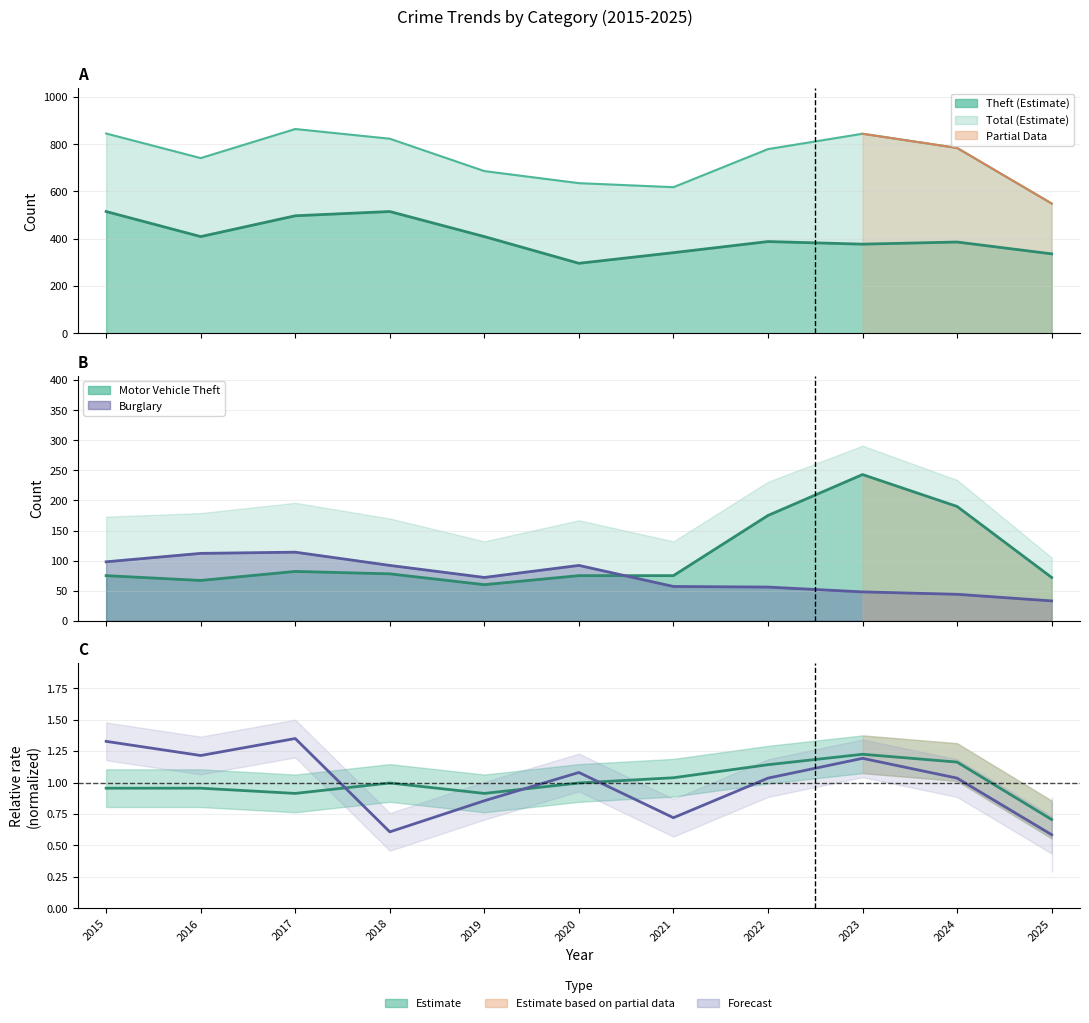

True or false: Burglary and Robbery cross at least once.

False